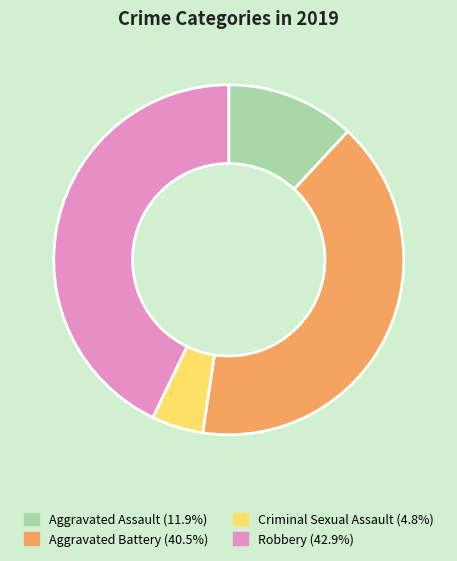

Do Criminal Sexual Assault and Aggravated Battery together represent more than half of the pie?

No